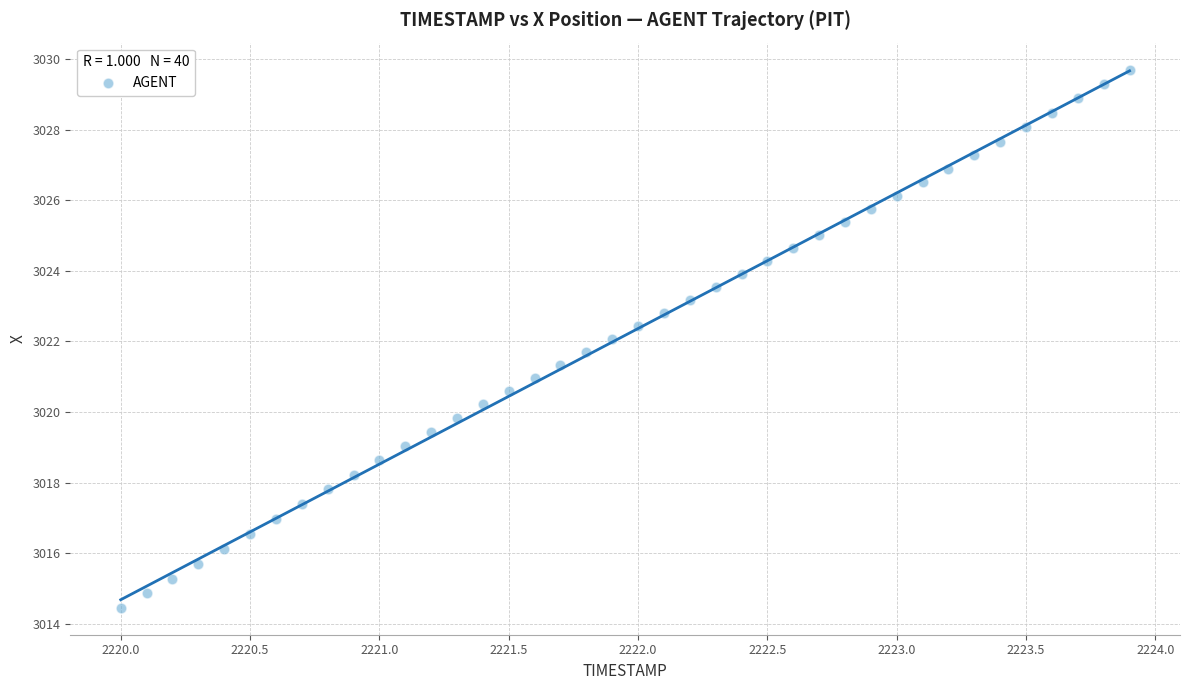

What is the range of X values (max minus min)?

3.9